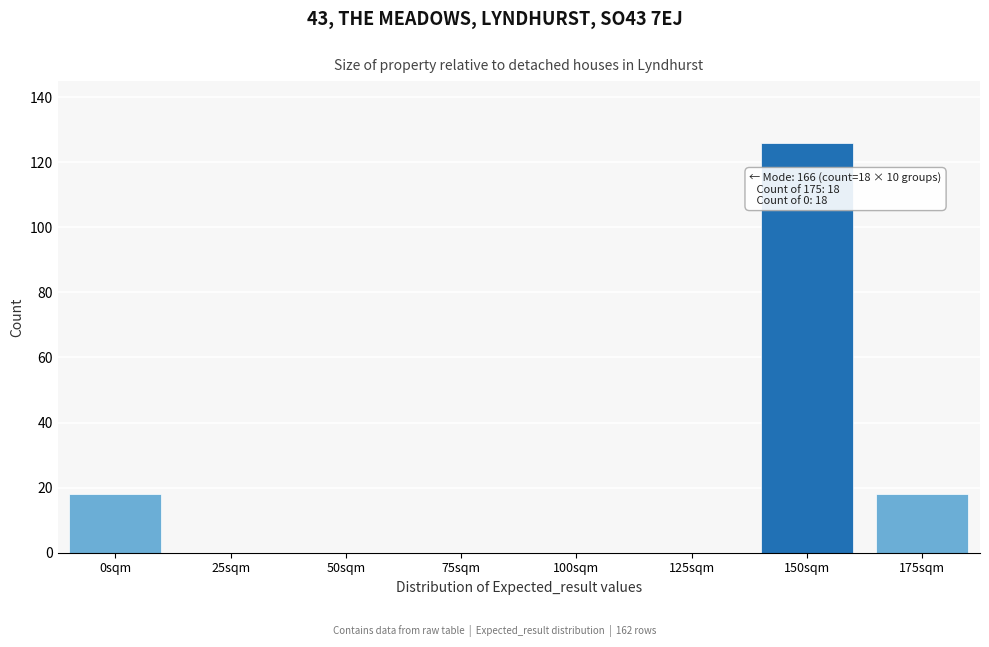

Reading left to right, extract all data points from this chart.

0sqm=18	25sqm=0	50sqm=0	75sqm=0	100sqm=0	125sqm=0	150sqm=126	175sqm=18